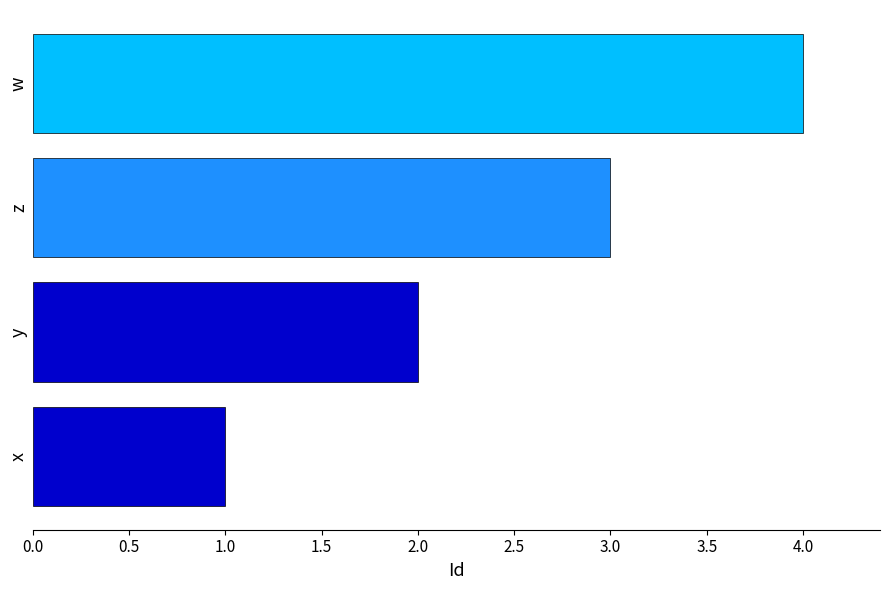

List the labels in order of value, largest first.

w, z, y, x